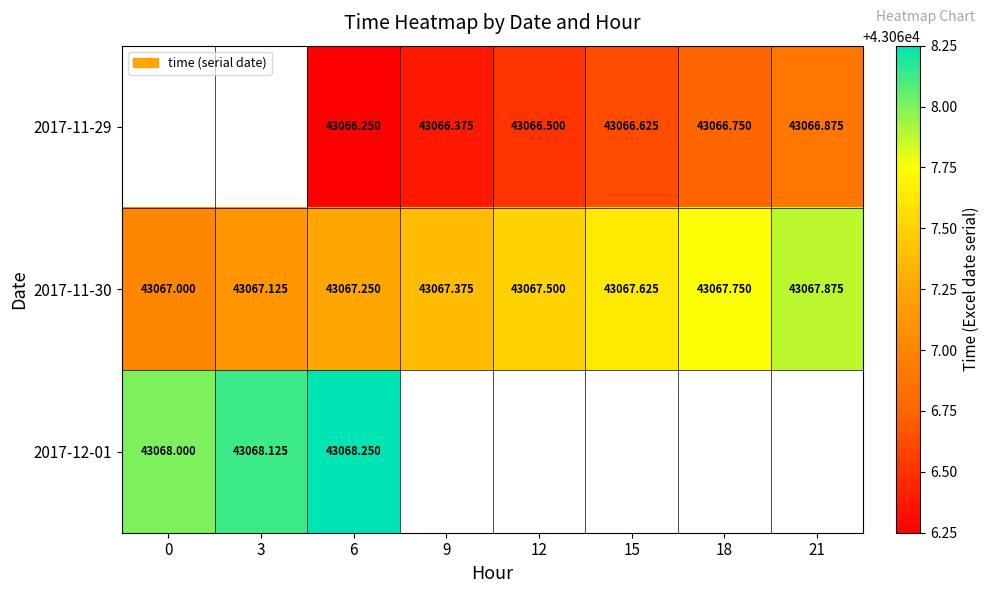

What is the maximum value shown in the chart?

43068.2